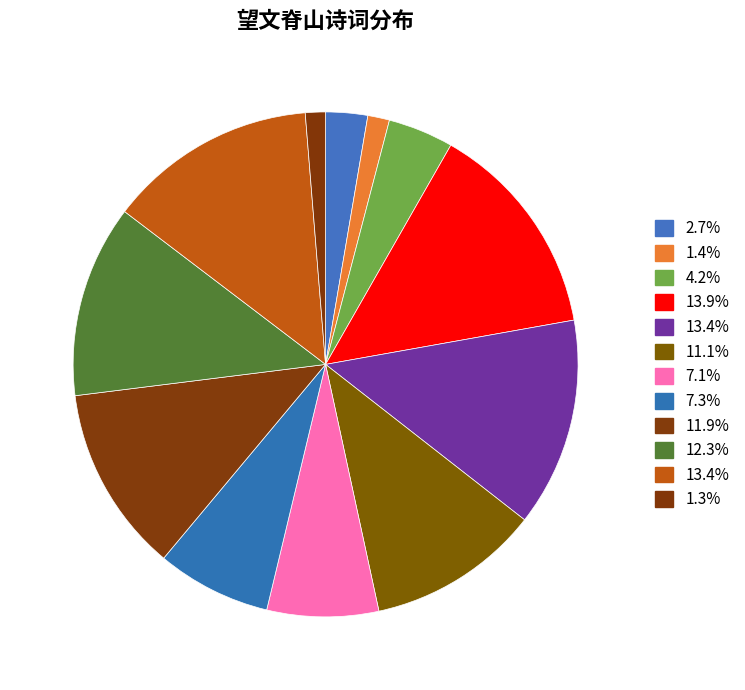

To the nearest percent, what is the difference between the largest and smallest slice percentages?

13%